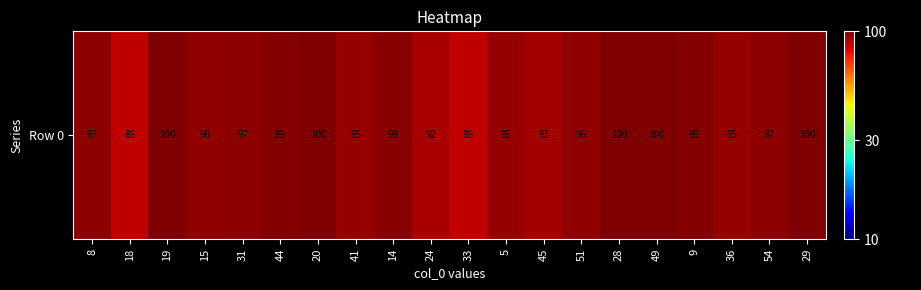

How many values exceed 97?

8